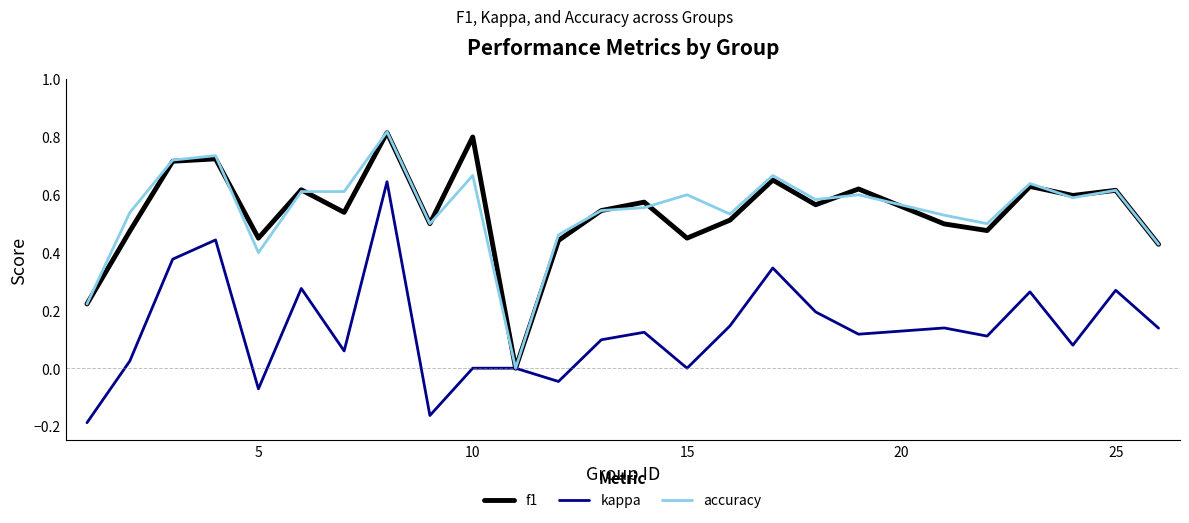

At how many categories does at least one series exceed 0?

24